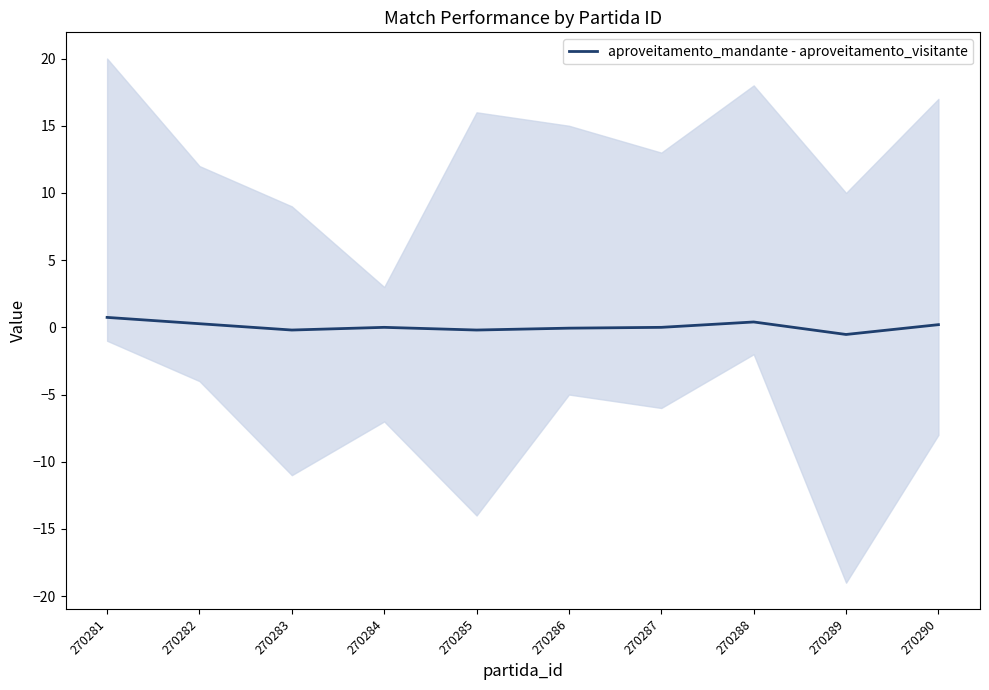

Reading left to right, transcribe all the data shown in this chart.

0.7	0.3	-0.2	0.0	-0.2	-0.1	0.0	0.4	-0.5	0.2